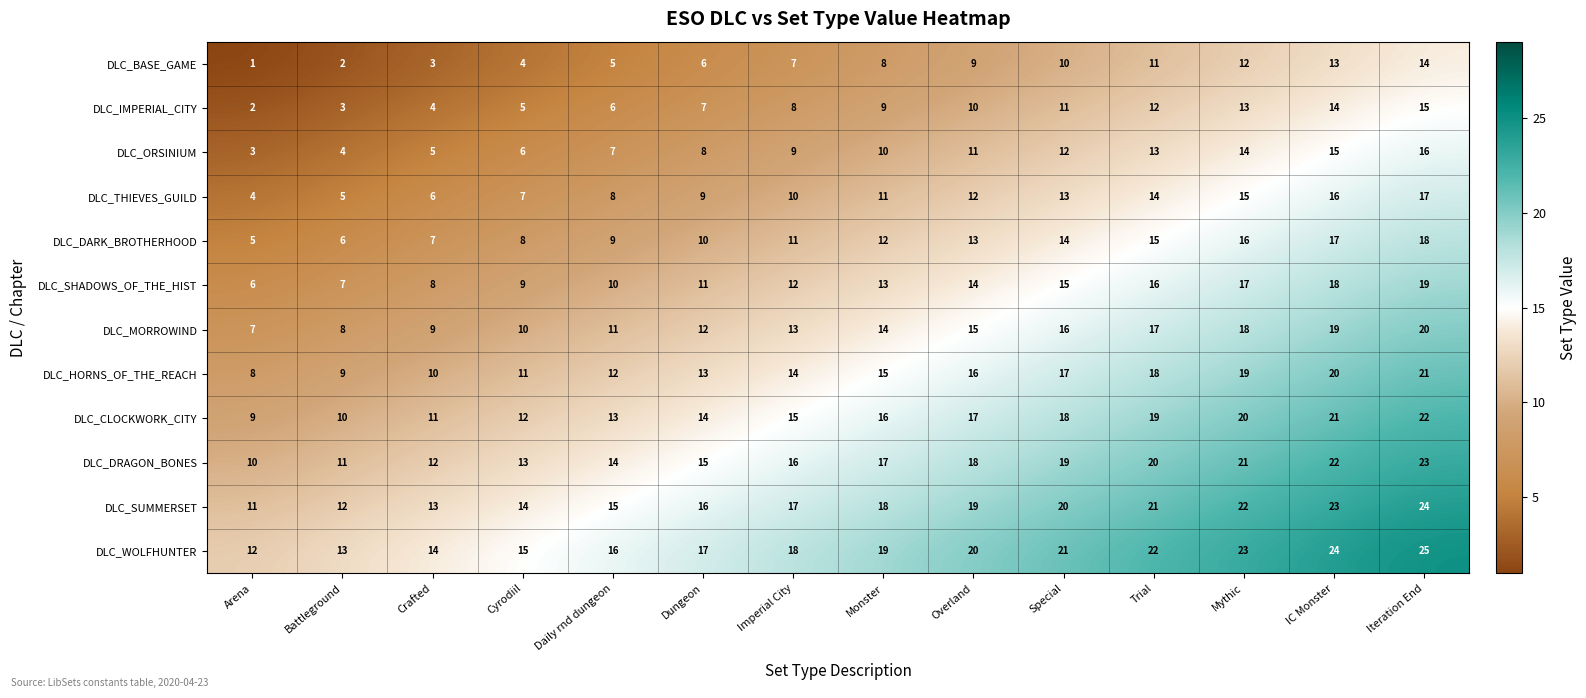

Rank the series at Trial from lowest to highest value.

DLC_BASE_GAME, DLC_IMPERIAL_CITY, DLC_ORSINIUM, DLC_THIEVES_GUILD, DLC_DARK_BROTHERHOOD, DLC_SHADOWS_OF_THE_HIST, DLC_MORROWIND, DLC_HORNS_OF_THE_REACH, DLC_CLOCKWORK_CITY, DLC_DRAGON_BONES, DLC_SUMMERSET, DLC_WOLFHUNTER